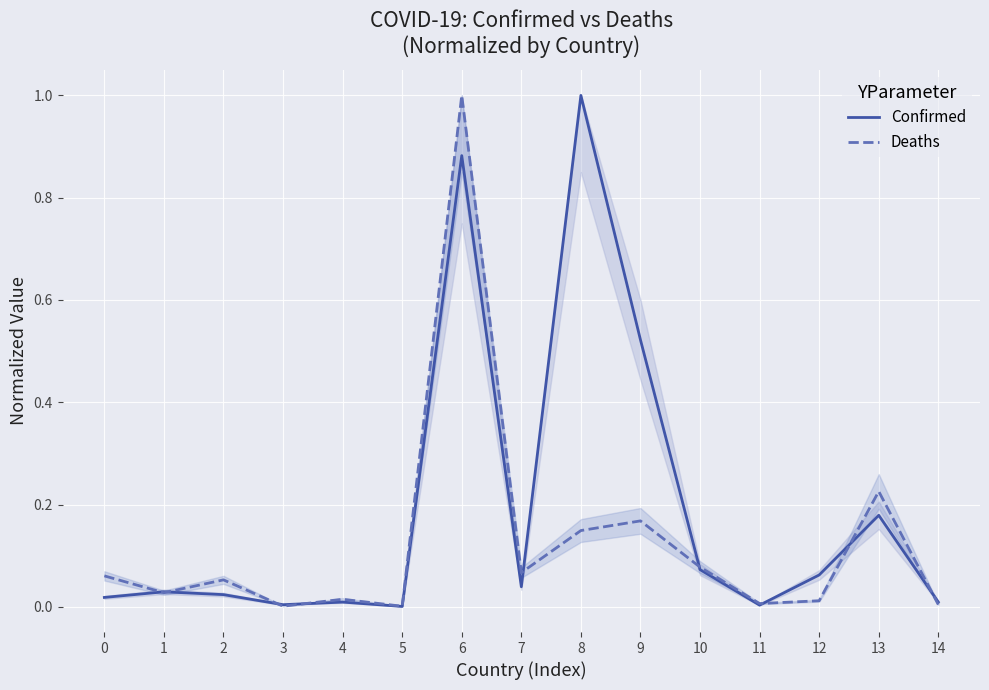

At which category does the chart reach its minimum across all series?

5